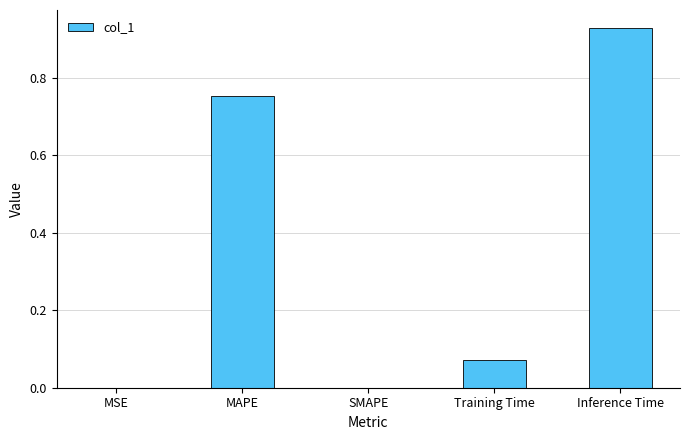

Which has a higher value, MSE or MAPE?

MAPE